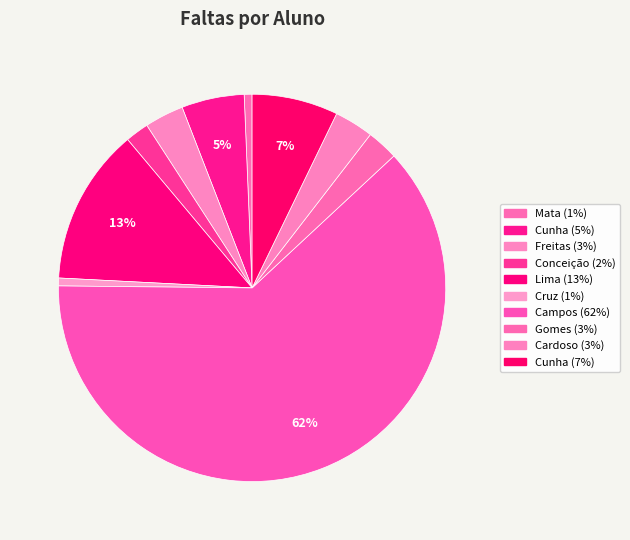

How many segments does this pie chart have?

10